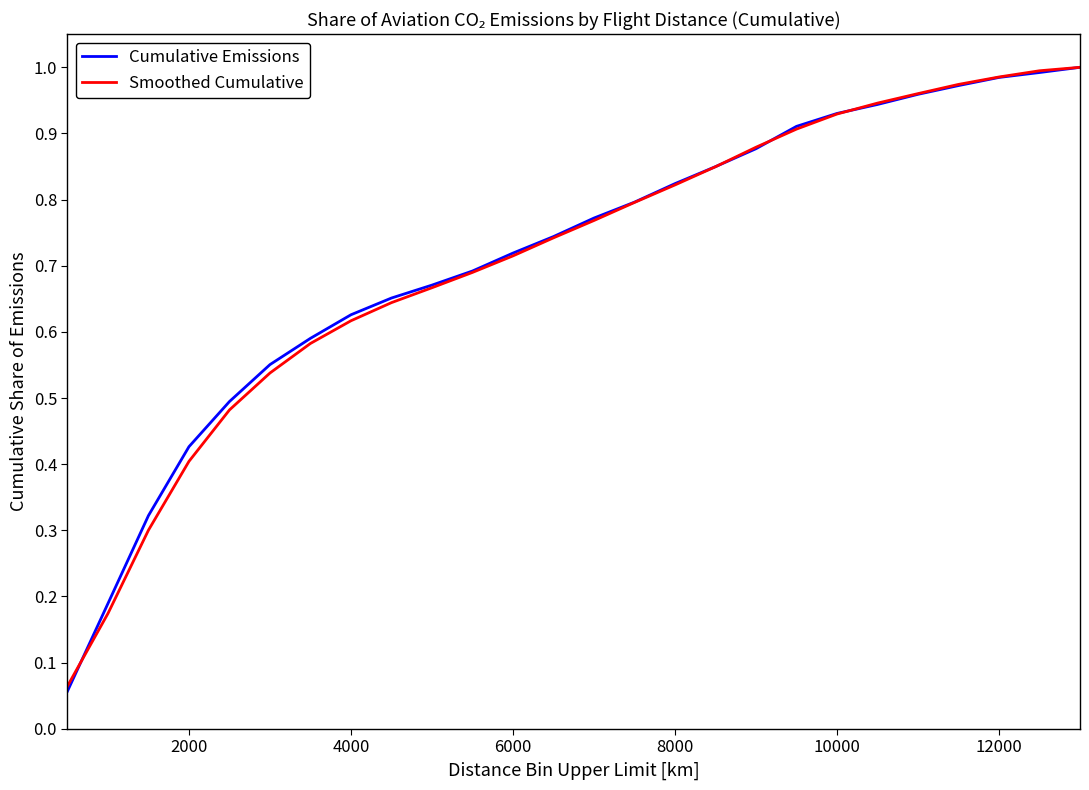

True or false: Cumulative Emissions has more than 1 points higher than both neighbors.

False